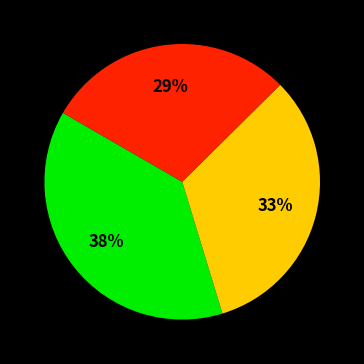

Is there any slice that represents more than half of the pie?

No